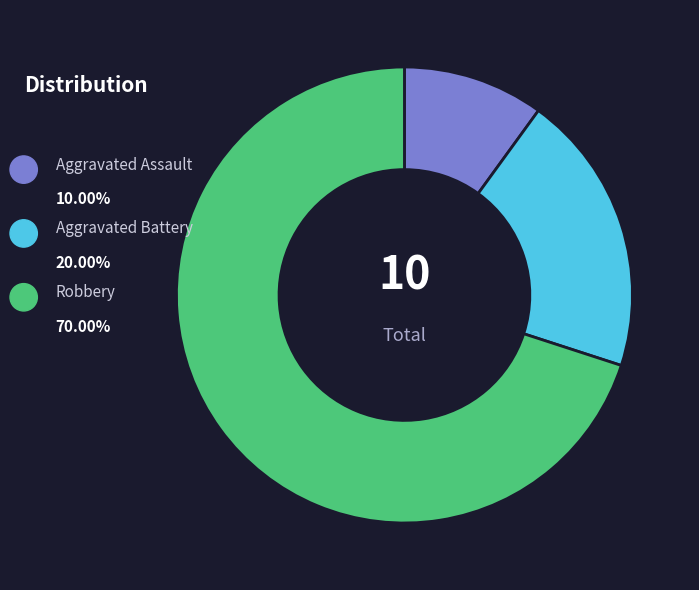

Which category has the biggest portion of the pie?

Robbery